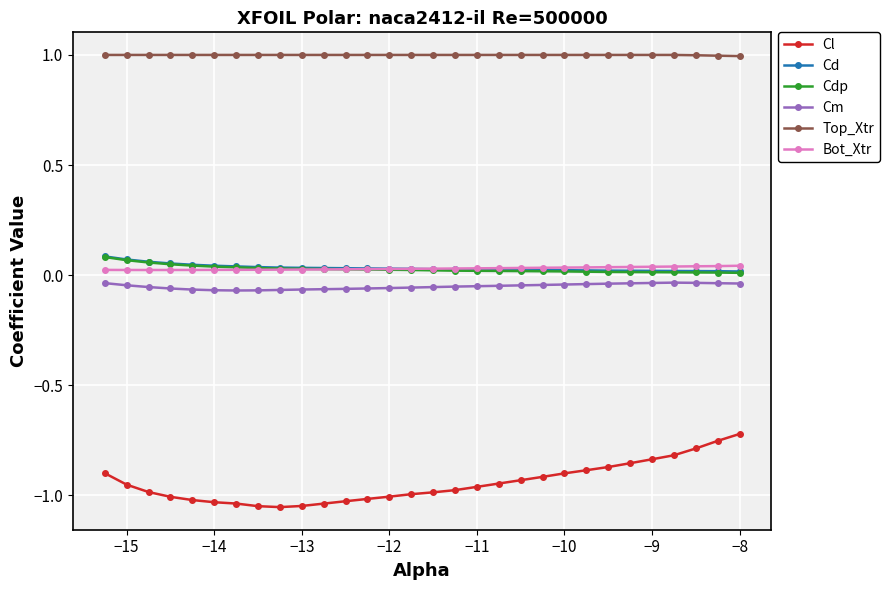

True or false: Cd and Cl intersect in this chart.

False